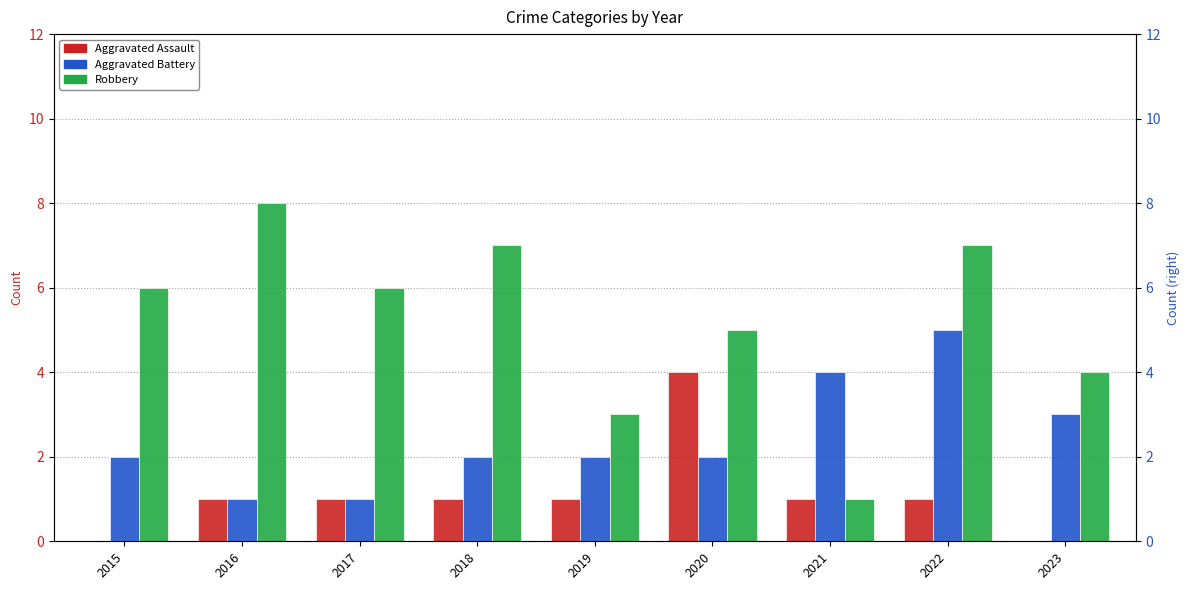

What is the lowest value of the Aggravated Battery series?

1